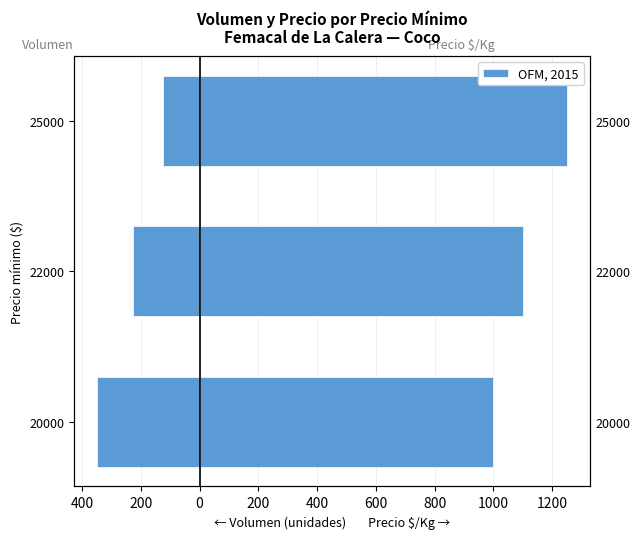

The chart shows a value of -228 at 22000. True or false?

True